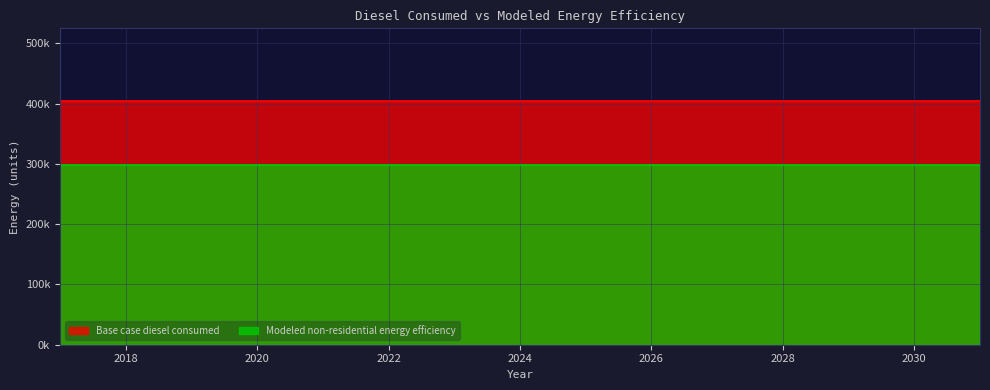

Which series changed the most between 2027 and 2029?

Base case diesel consumed